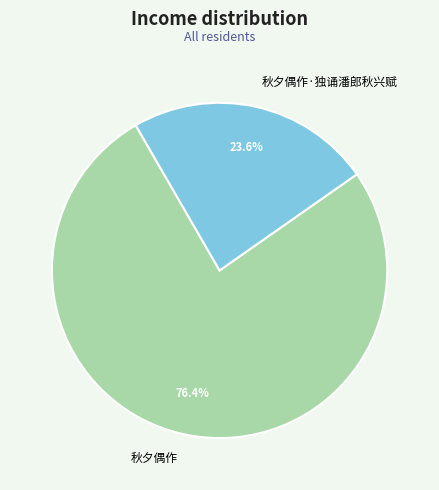

Which category has the biggest portion of the pie?

秋夕偶作